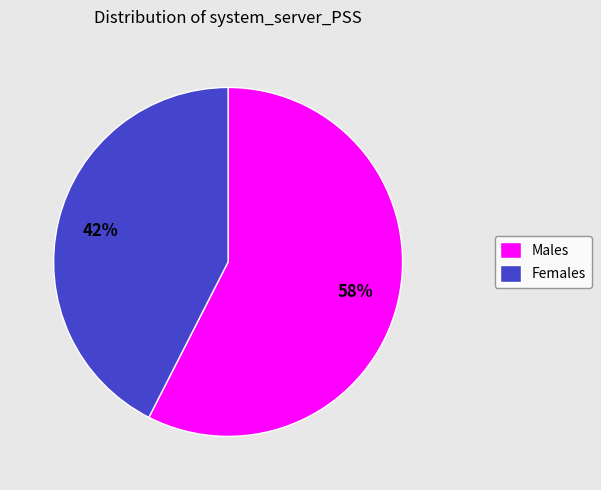

To the nearest percent, what is the average slice percentage?

50%